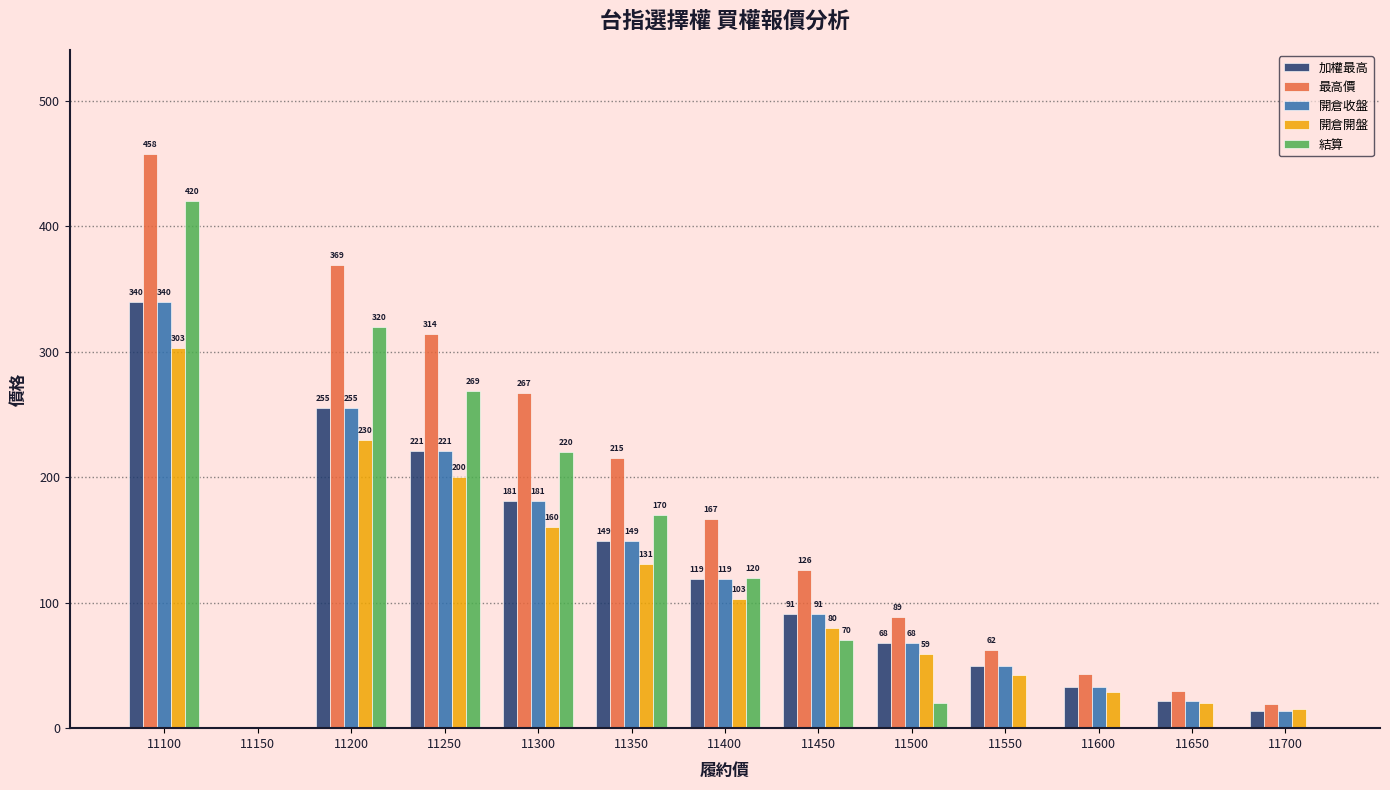

Which series has the widest spread of values?

最高價